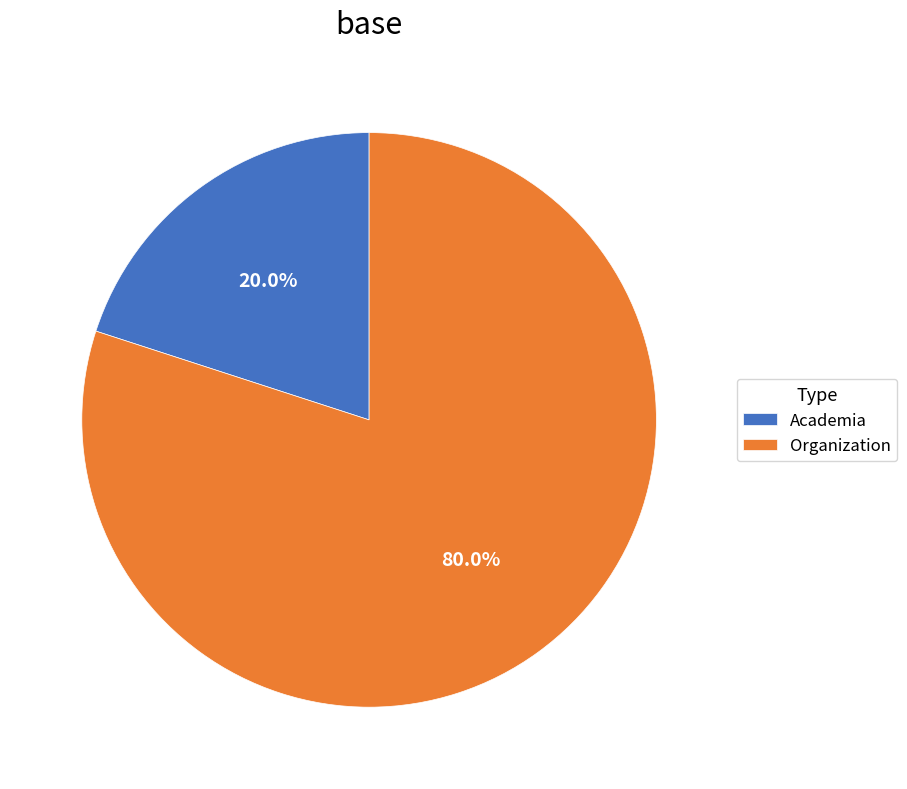

To the nearest percent, what is the difference between the largest and smallest slice percentages?

60%